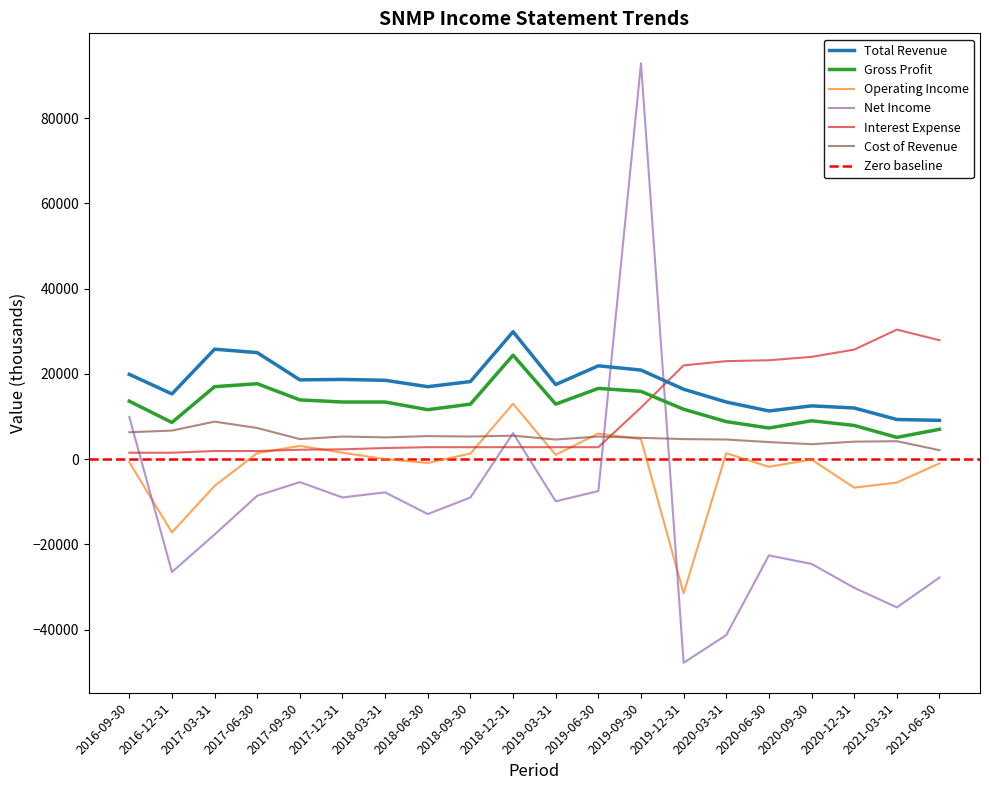

The Gross Profit series shows 16600 at 2019-06-30. True or false?

True